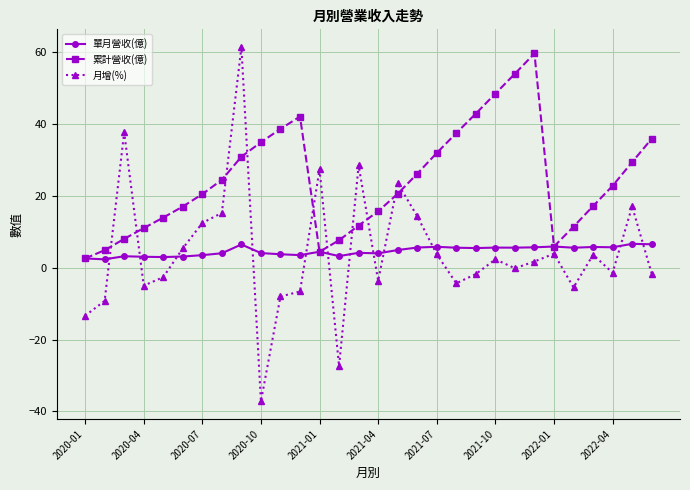

Does the chart display data point markers on the line(s)?

Yes